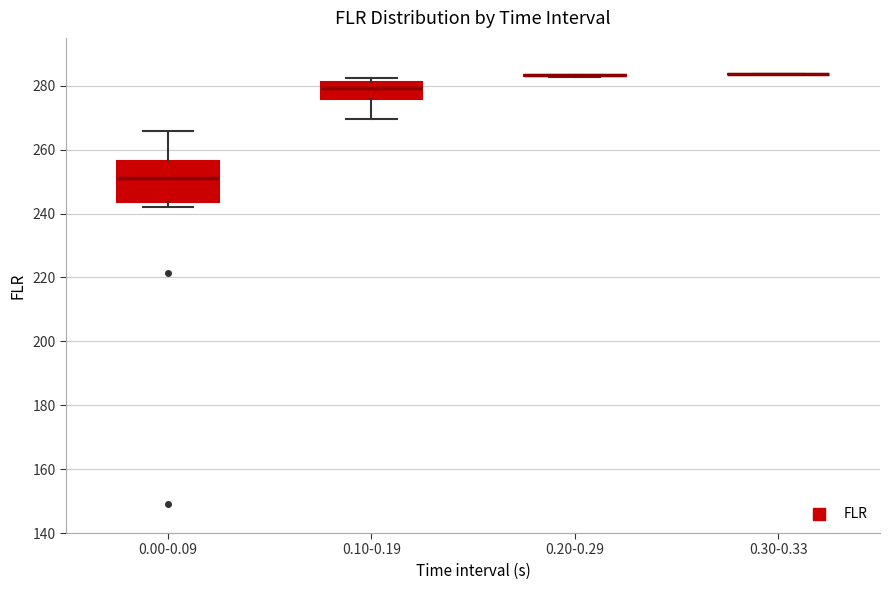

Reading left to right, transcribe this box plot: for each box, give where its median line is, the range the box spans, and where its two whiskers end, as read against the y-axis. The values are not printed on the chart, so give them approximately, as read against the axis.

0.00-0.09: median 252, box 244 to 256, whiskers 242 to 266
0.10-0.19: median 280, box 276 to 282, whiskers 270 to 282 (just above the box's upper edge)
0.20-0.29: box collapsed to a line at 284, whiskers 282 to 284
0.30-0.33: box collapsed to a line at 284, whiskers 284 to 284